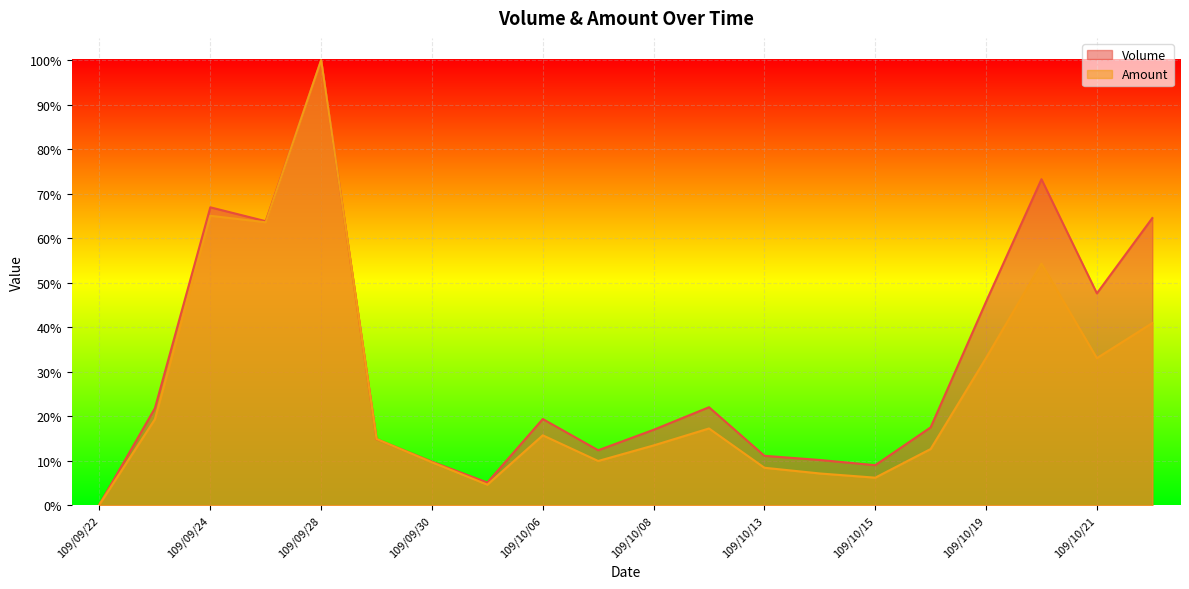

Is it true that Volume equals 0.1 at 109/10/13?

False